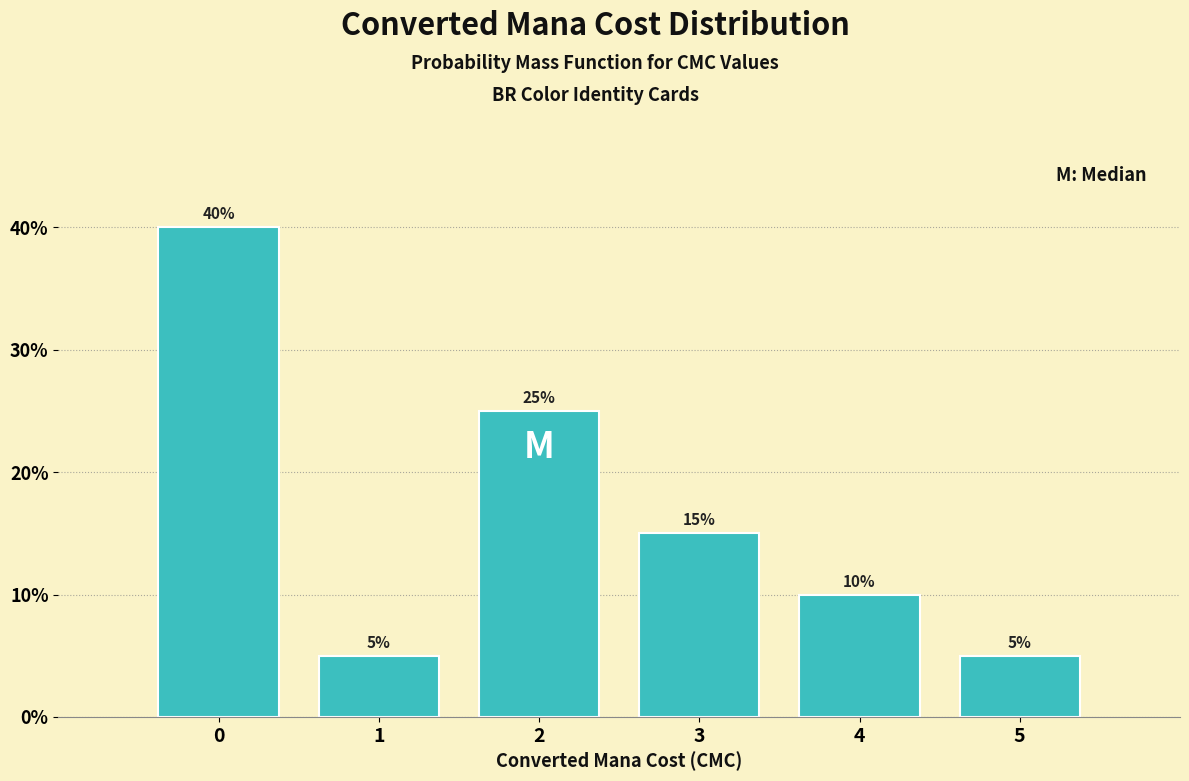

Reading left to right, extract all data points from this chart.

40	5	25	15	10	5